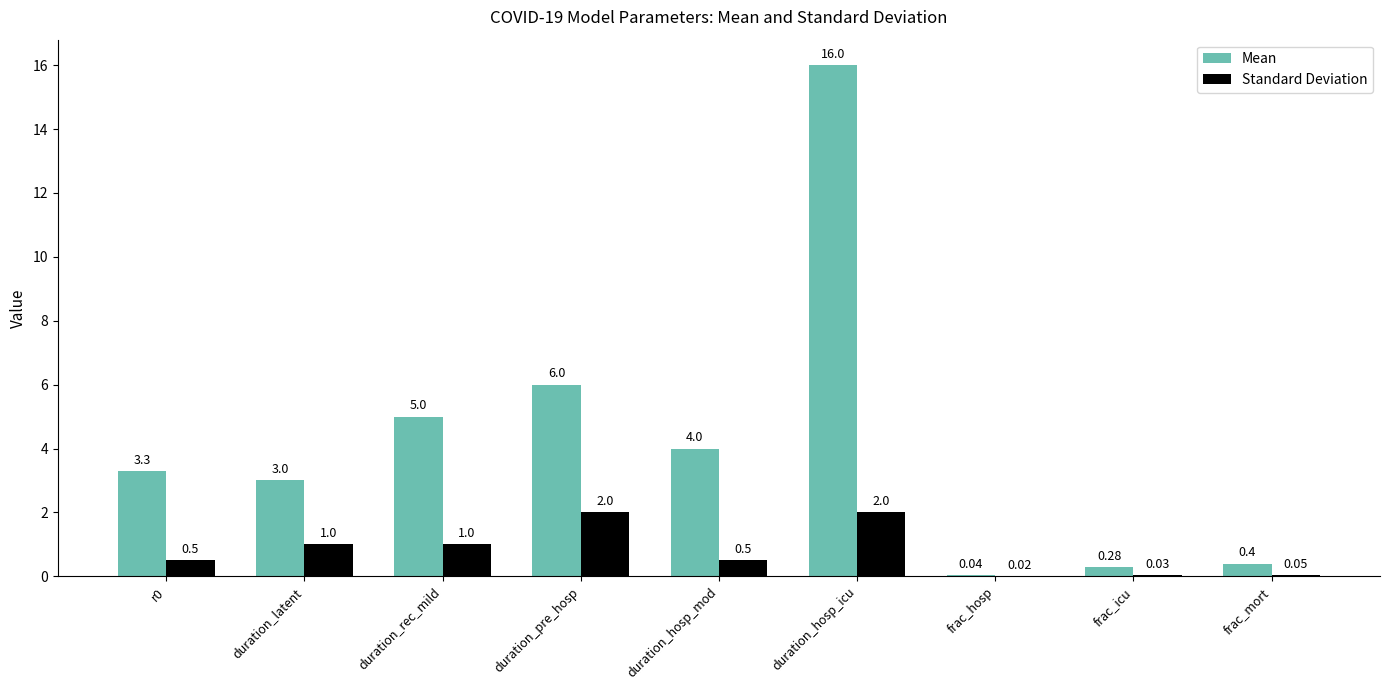

Which category has the highest value across all series?

duration_hosp_icu